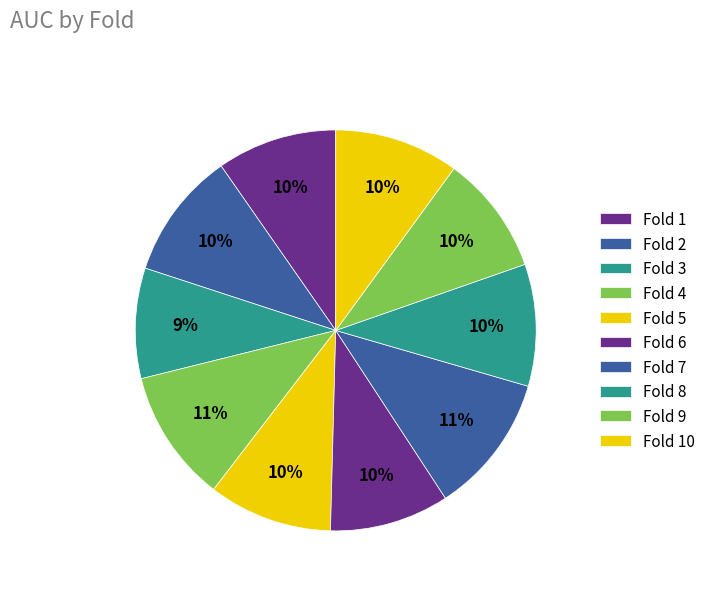

How many slices are in this pie chart?

10